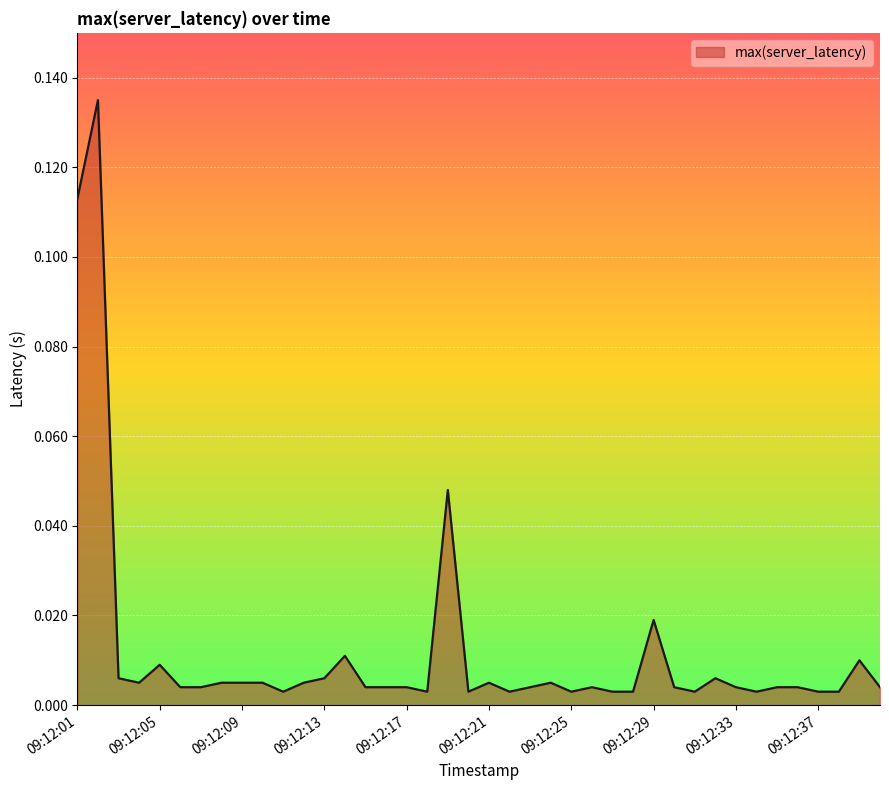

Does the chart have visible grid lines?

Yes